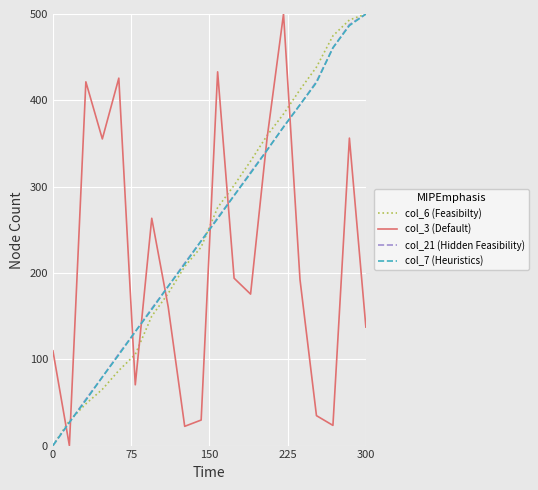

What is the maximum value shown in the chart?

500.0